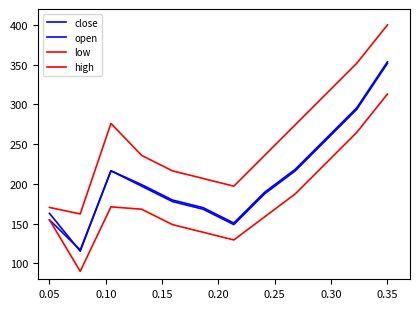

How many lines are shown in the chart?

4